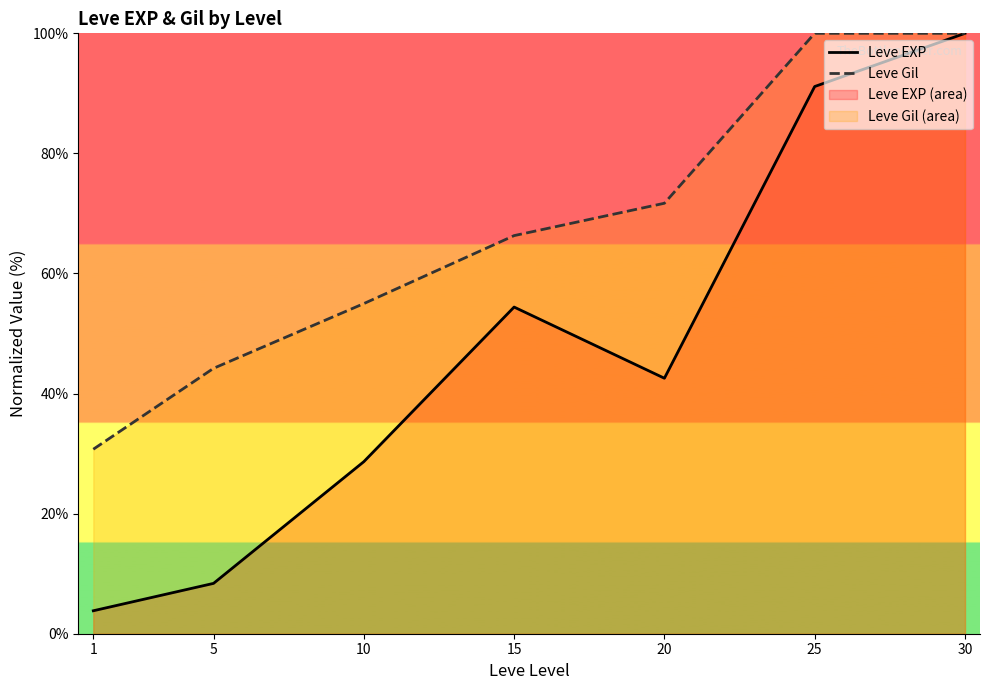

At which category is the sum across all series the highest?

30